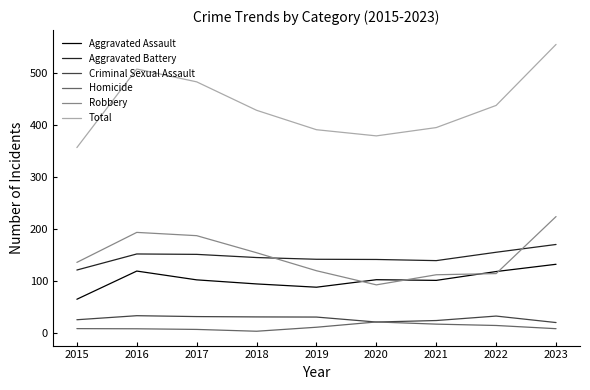

Is this an area chart (filled region under the line)?

No